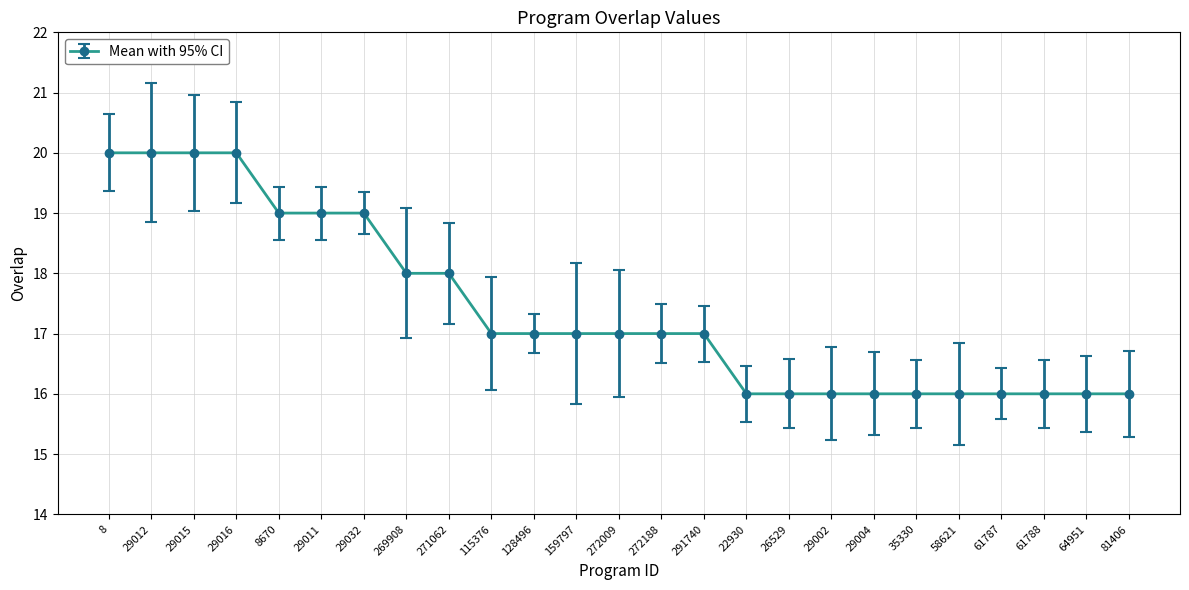

What is the label of the 21st point from the left?

58621